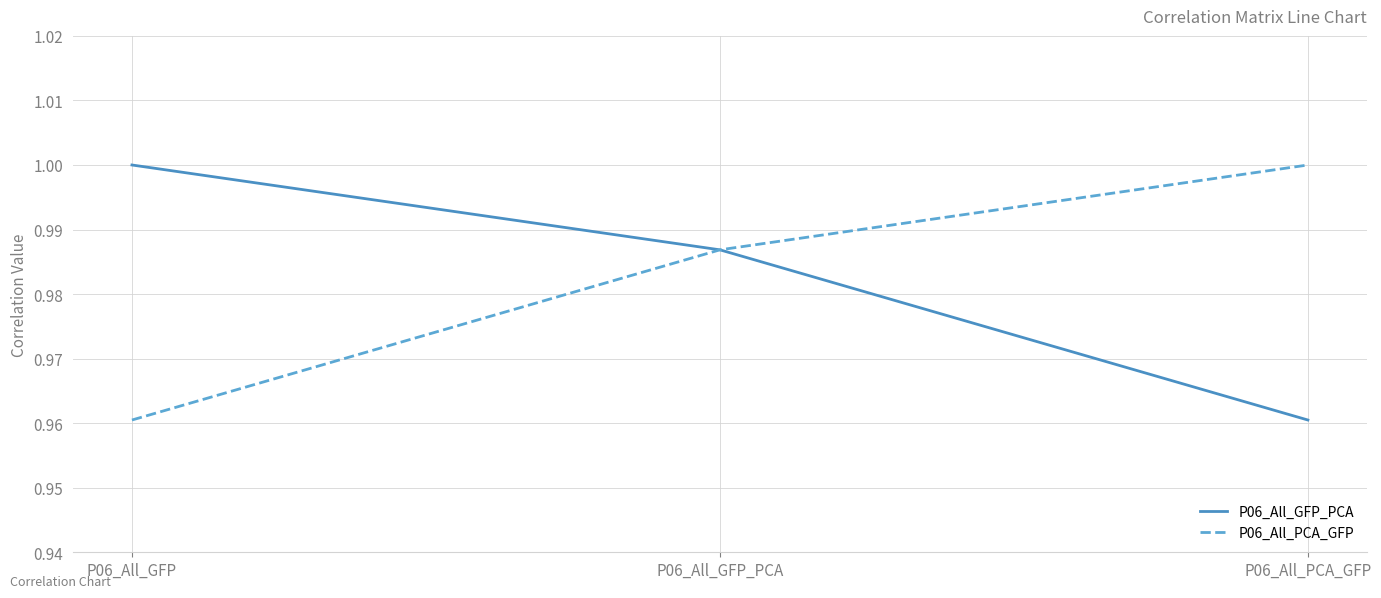

What is the sum of all P06_All_GFP_PCA values?

2.9